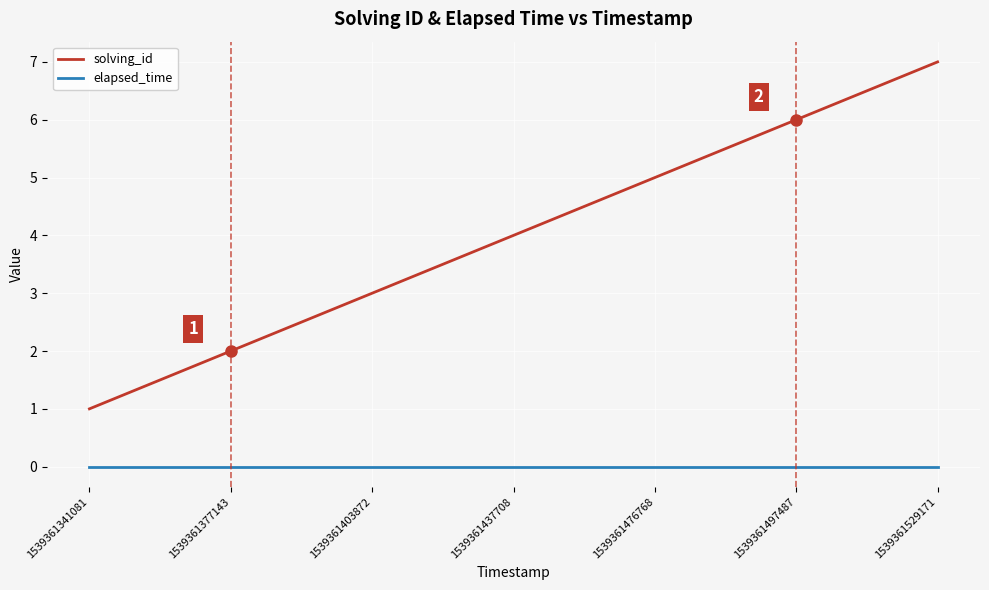

What is the spread (max minus min) of values at 1539361437708?

4